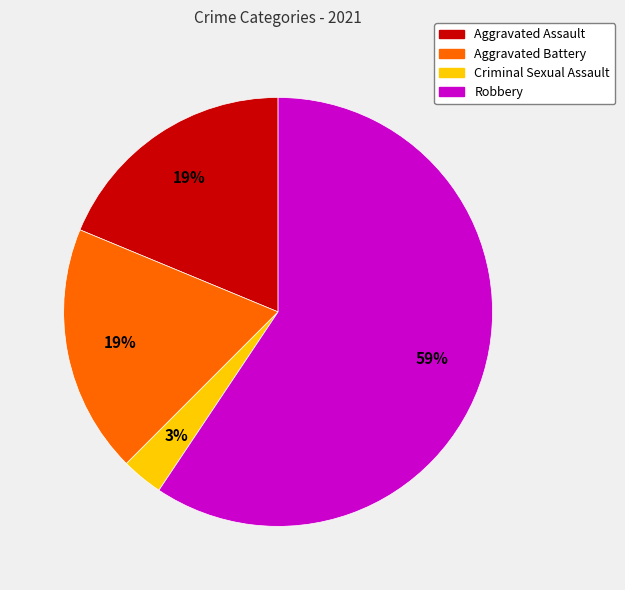

Count the number of slices in the pie.

4